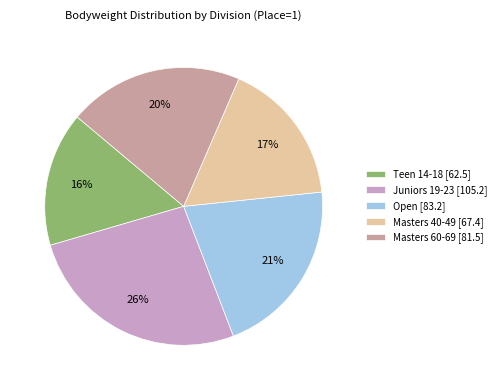

The Masters 40-49 slice represents 11% of the pie. True or false?

False